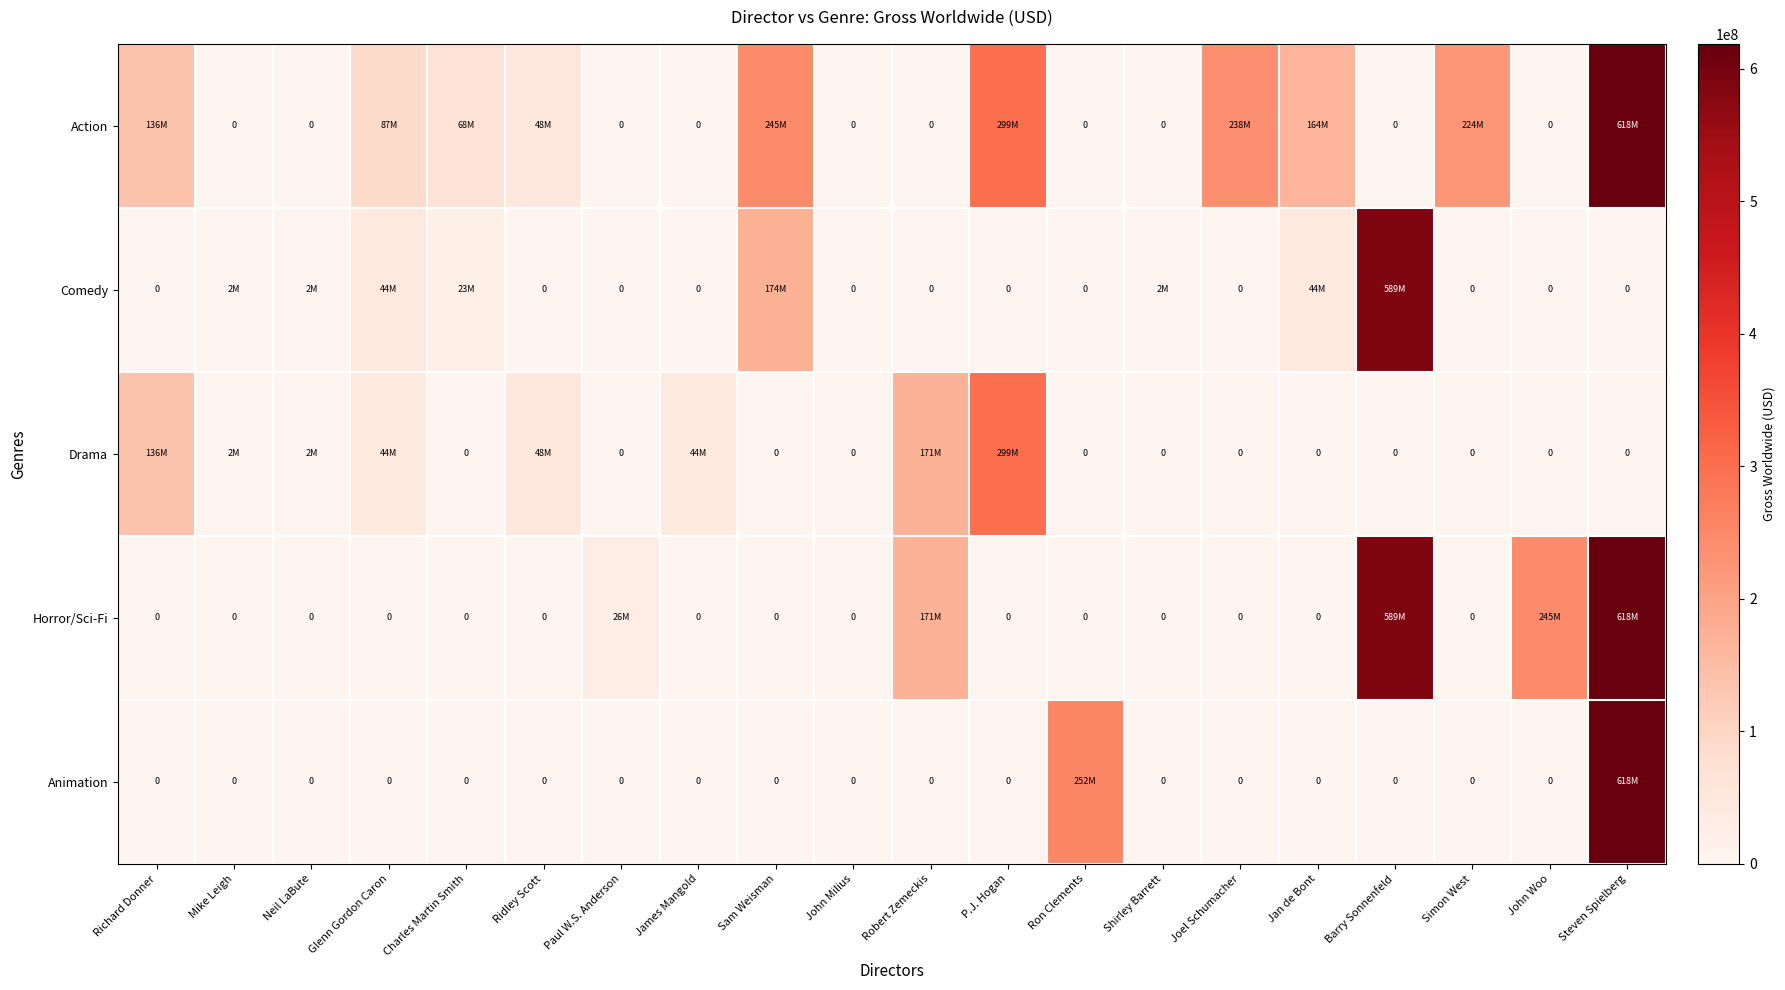

Is the value of Drama at Charles Martin Smith greater than the value of Comedy at James Mangold?

No